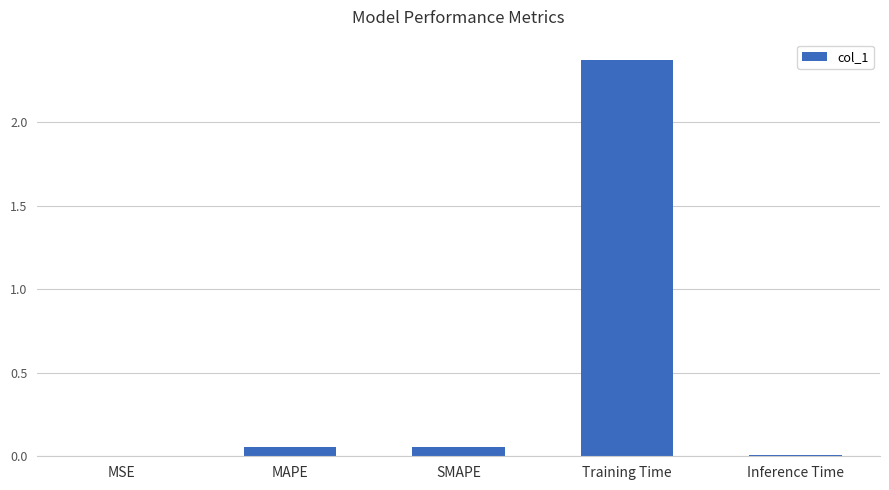

Are the bars grouped side by side (vs. stacked)?

No